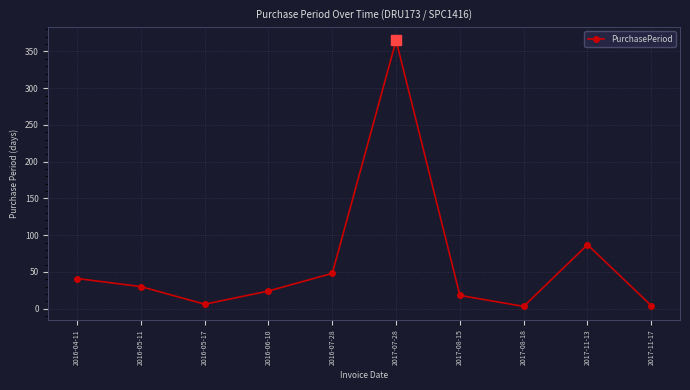

What is the label of the 5th point from the left?

2016-07-28